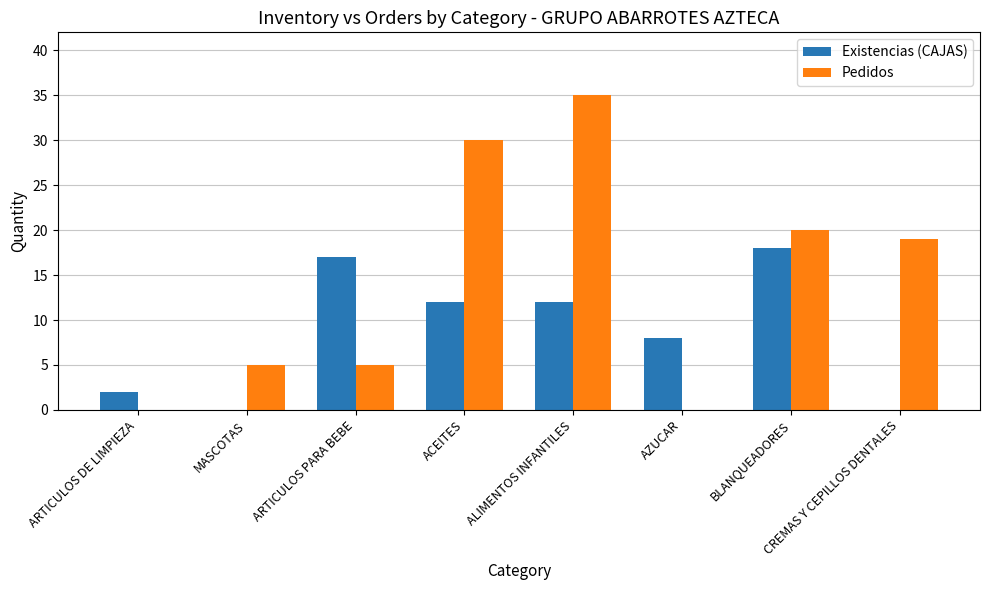

Count the Pedidos values in the range 5 to 30.

5